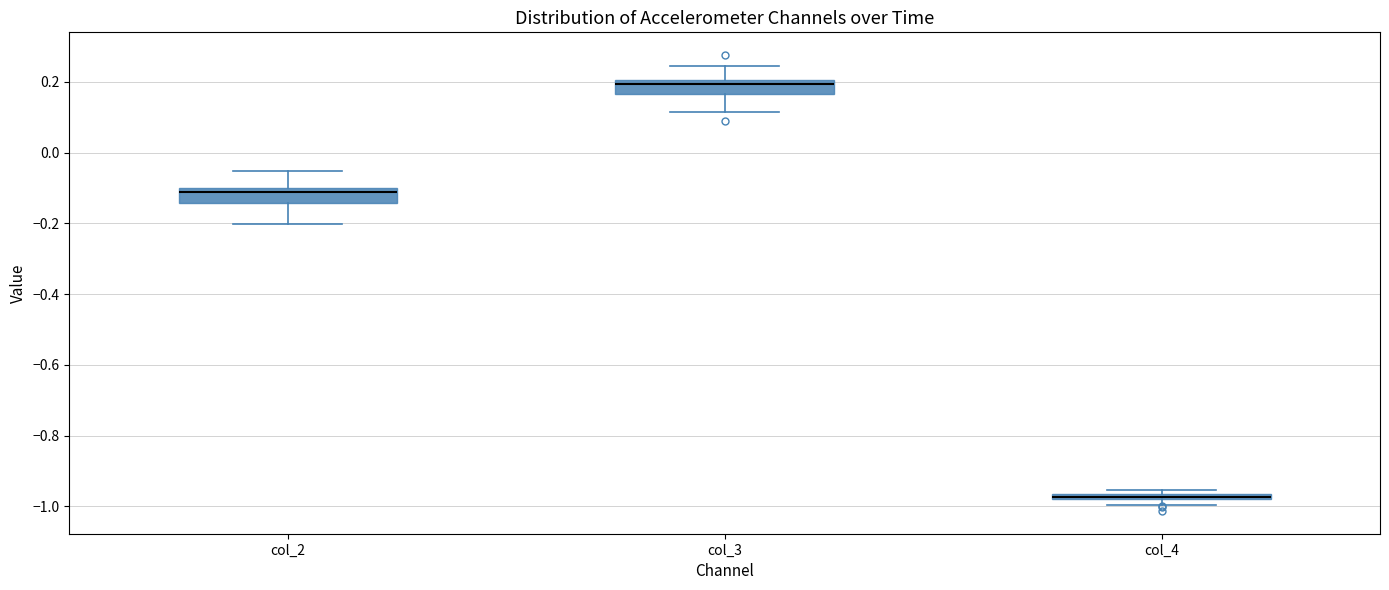

Where is the upper edge of the box for col_4 on the y-axis? The values are not printed on the chart, so give them approximately, as read against the axis.

-0.96